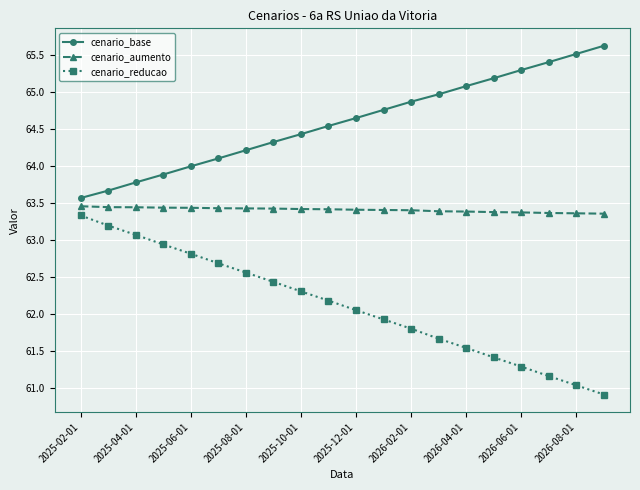

What is the greatest value displayed?

65.6